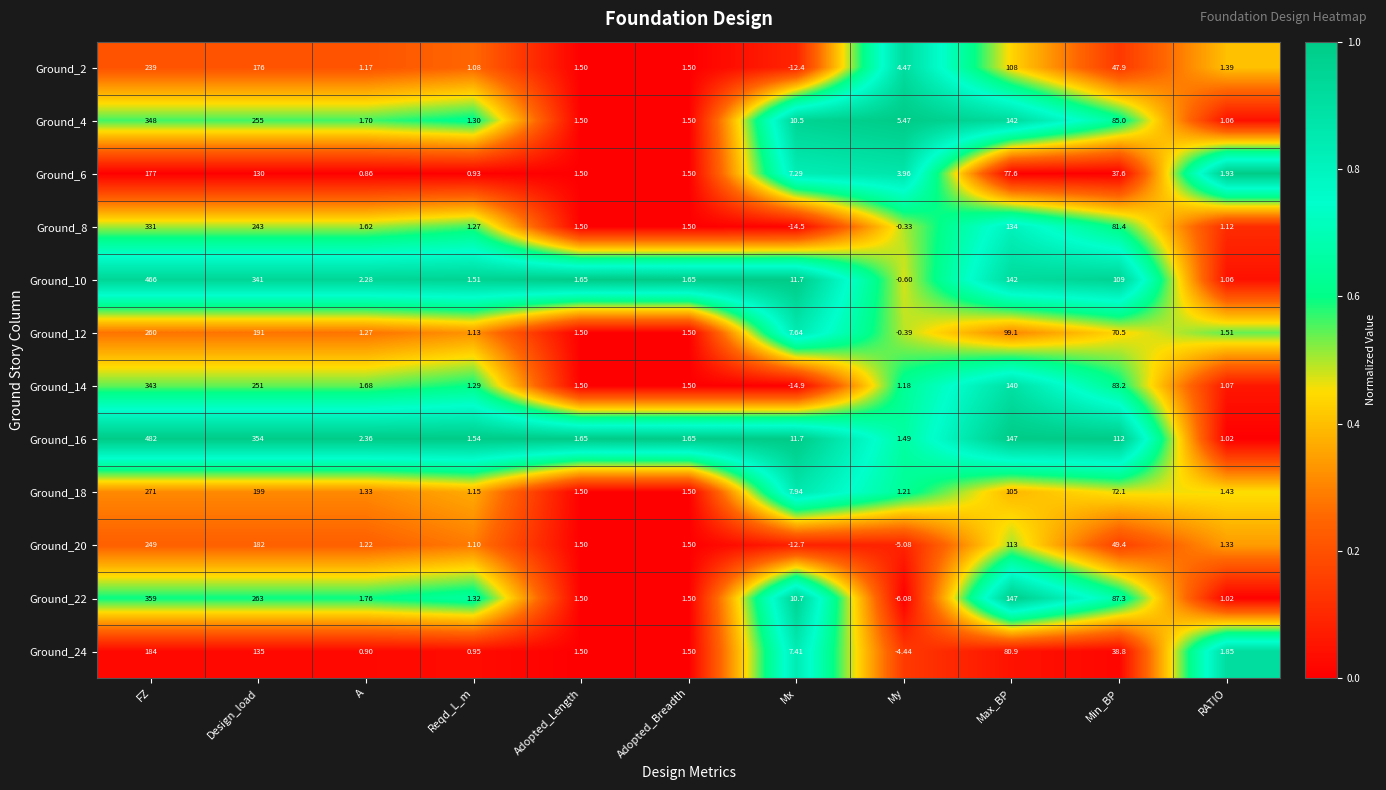

How many series are shown in this chart?

12